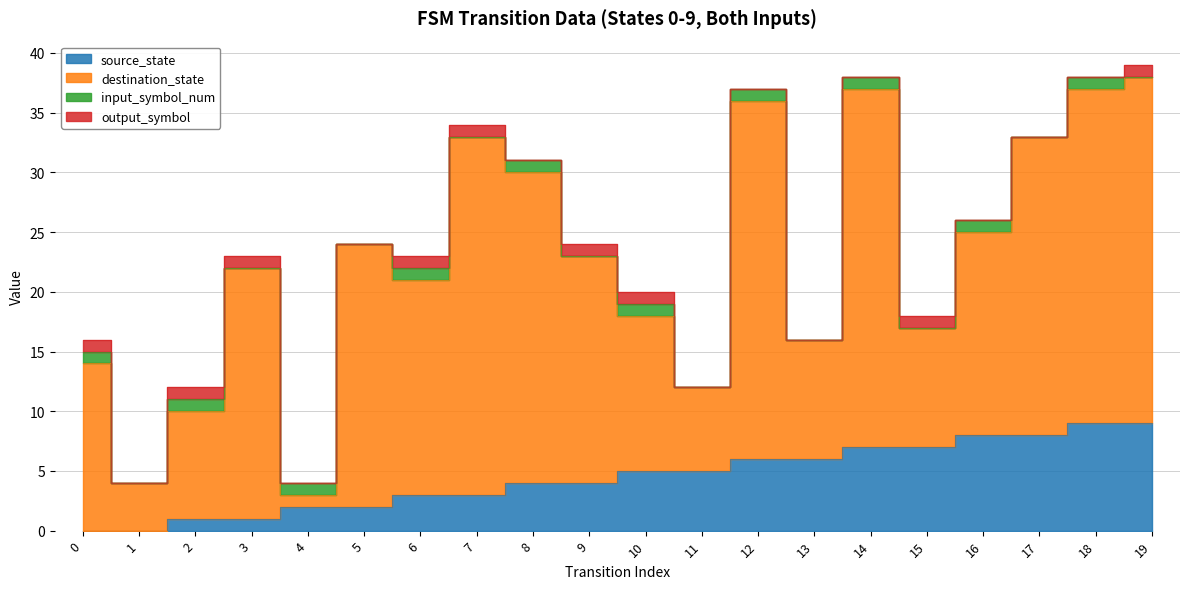

Rank the series by their maximum value, from lowest to highest.

input_symbol_num, output_symbol, source_state, destination_state